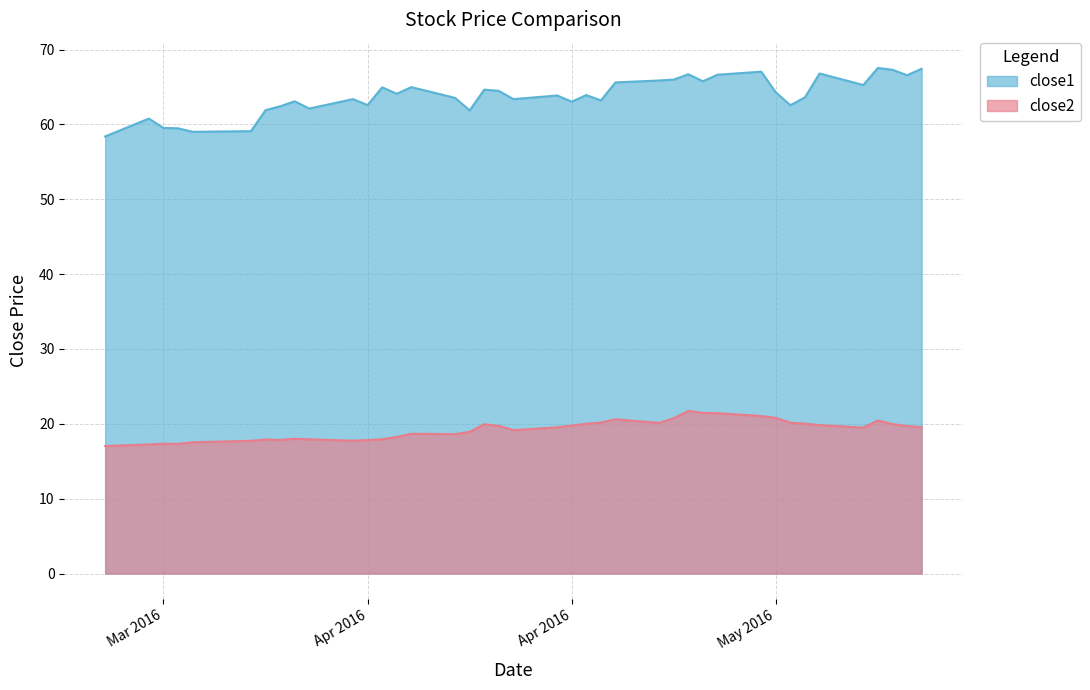

What position from the right is 2016-04-29?

11